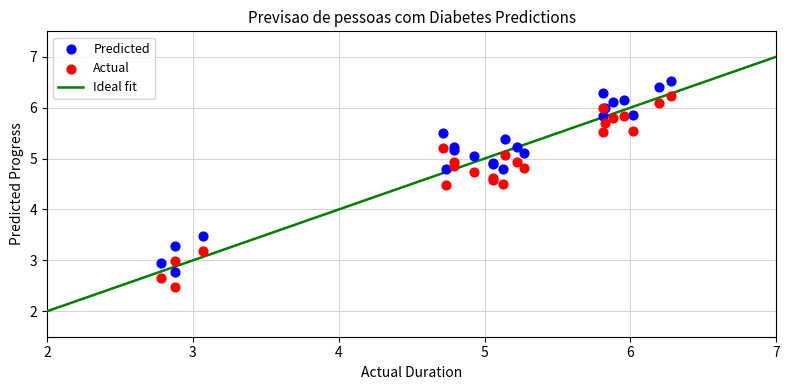

What is the X range (max minus min) for the scatter plot?

3.5